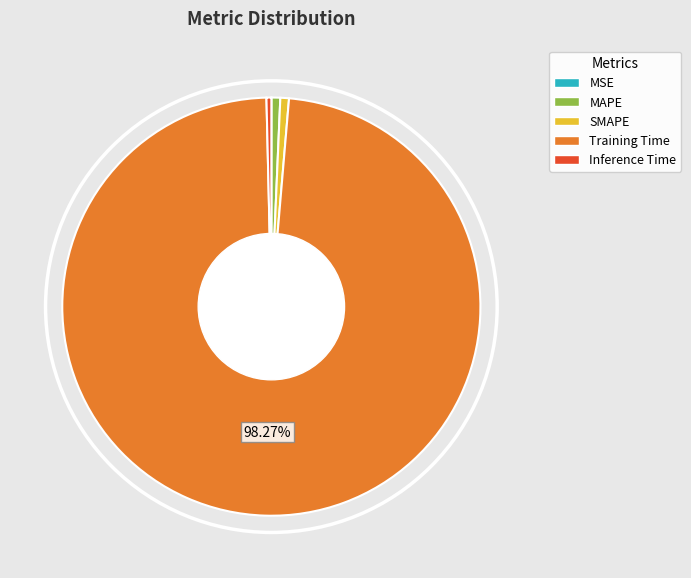

To the nearest percent, what percentage of the pie is MAPE?

1%